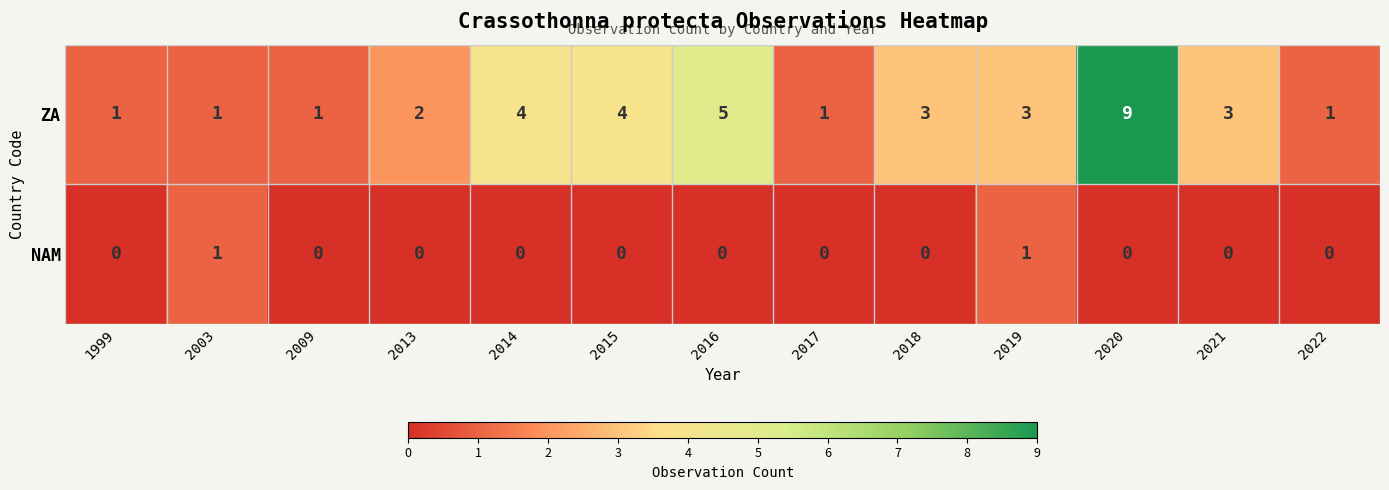

How many values in the NAM series exceed 0?

2